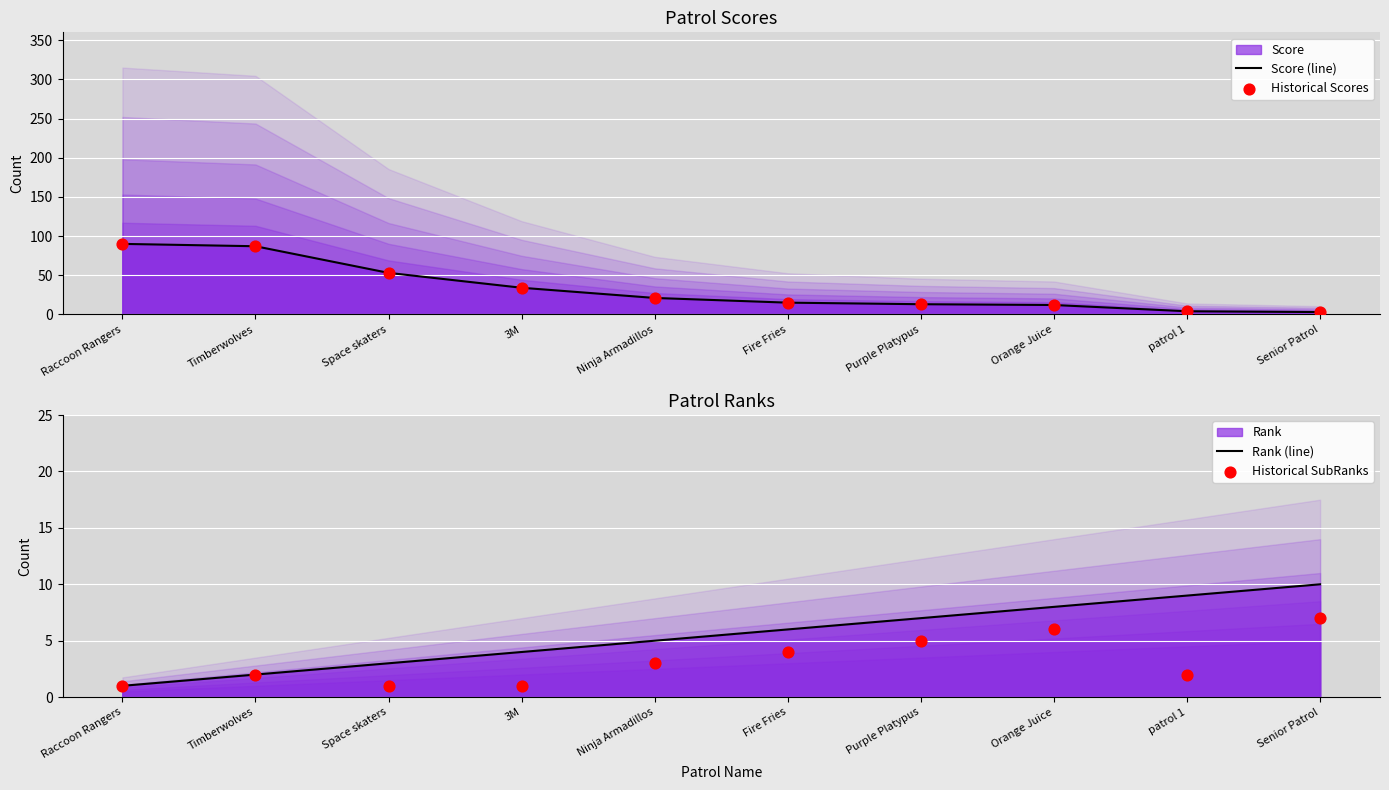

At which category is the sum across all series the highest?

Raccoon Rangers